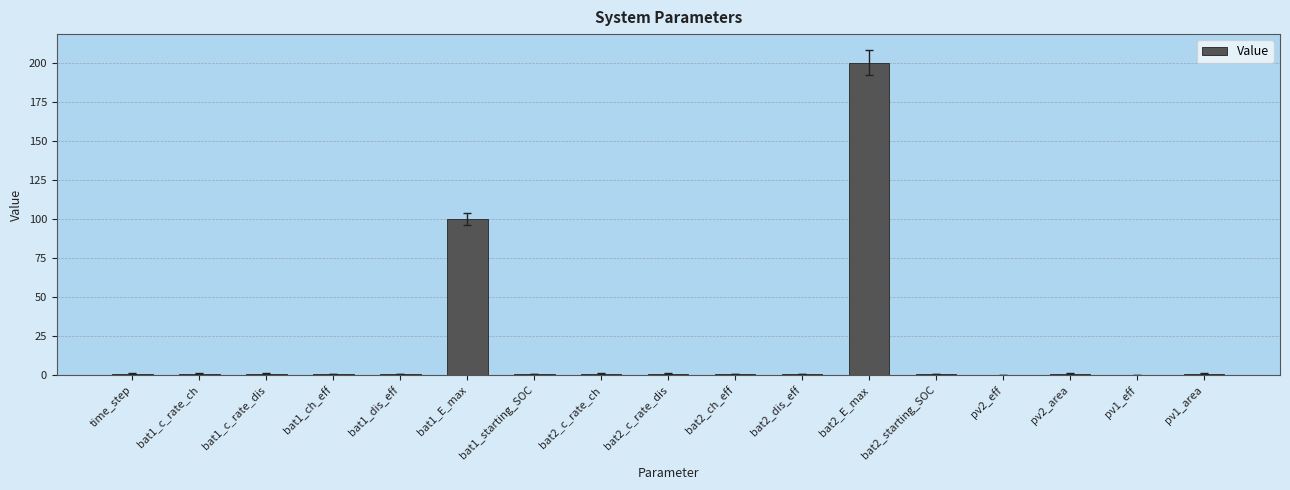

At which category does the chart reach its peak across all series?

bat2_E_max